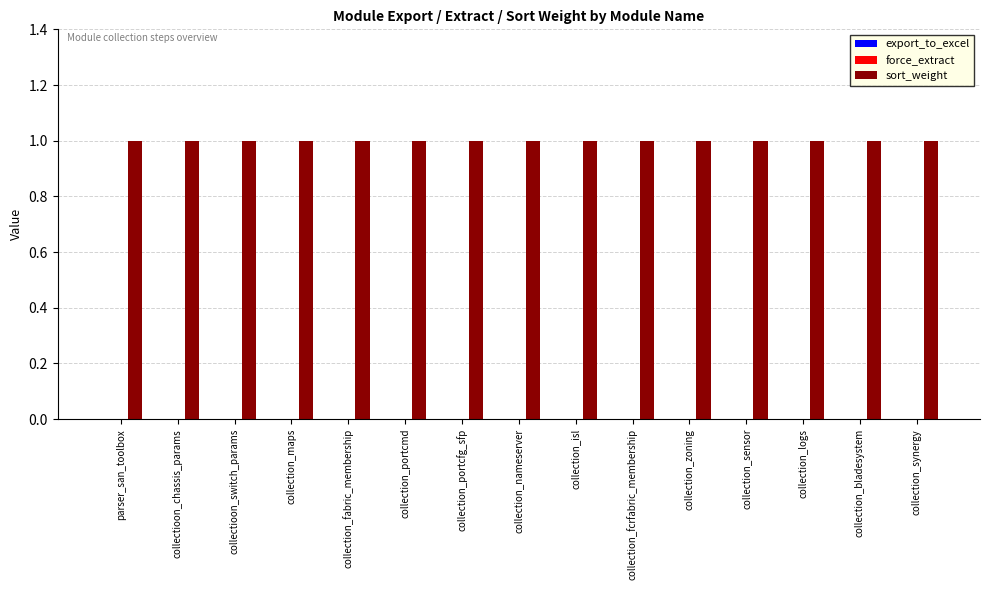

List the labels in order of export_to_excel value, smallest first.

parser_san_toolbox, collectioon_chassis_params, collectioon_switch_params, collection_maps, collection_fabric_membership, collection_portcmd, collection_portcfg_sfp, collection_nameserver, collection_isl, collection_fcrfabric_membership, collection_zoning, collection_sensor, collection_logs, collection_bladesystem, collection_synergy